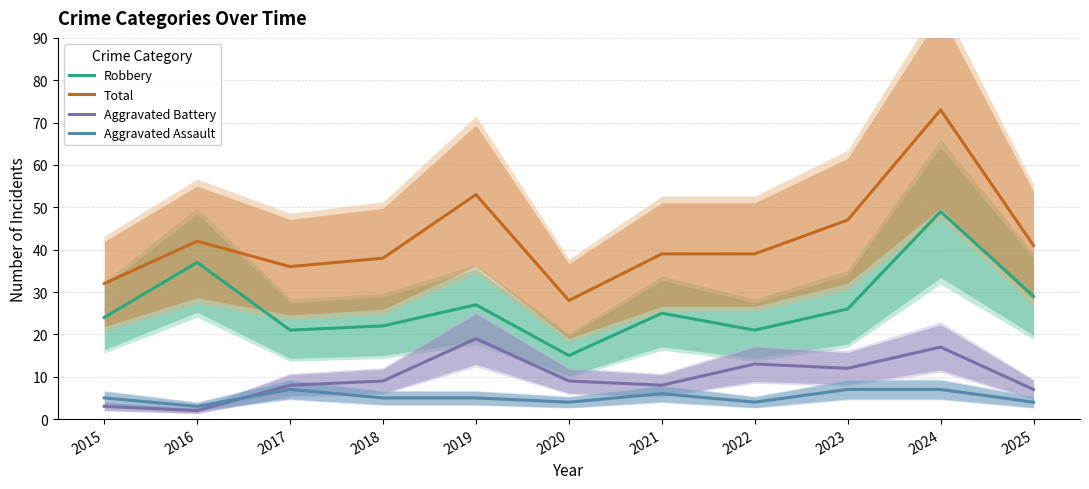

Between 2017 and 2024, which is larger?

2024